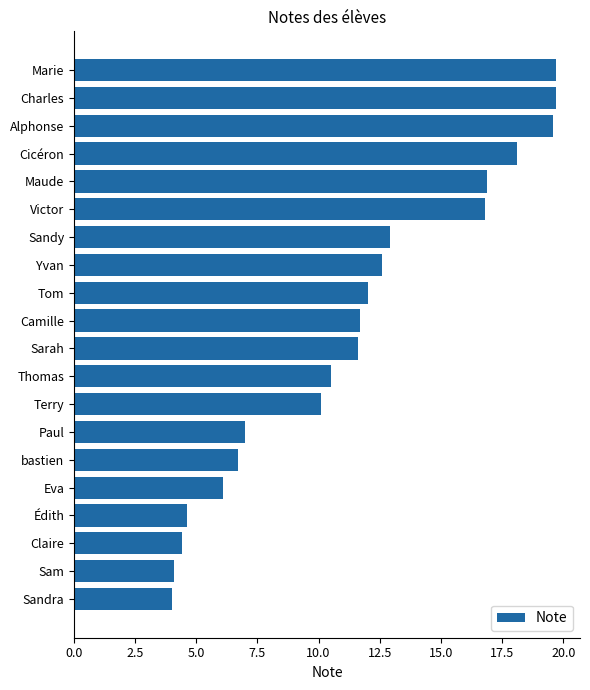

Read the value at Thomas.

10.5